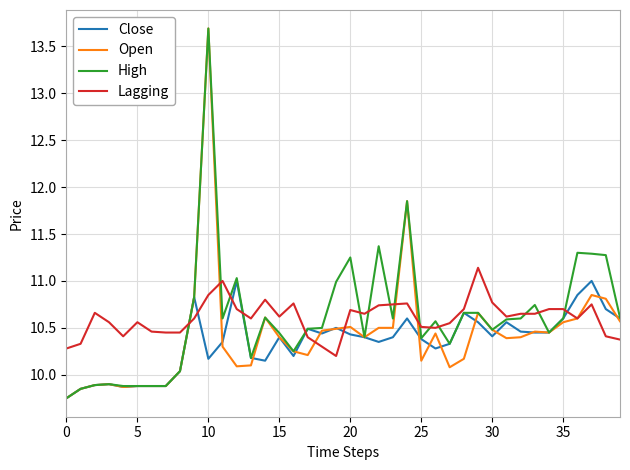

What is the highest value of the High series?

13.7